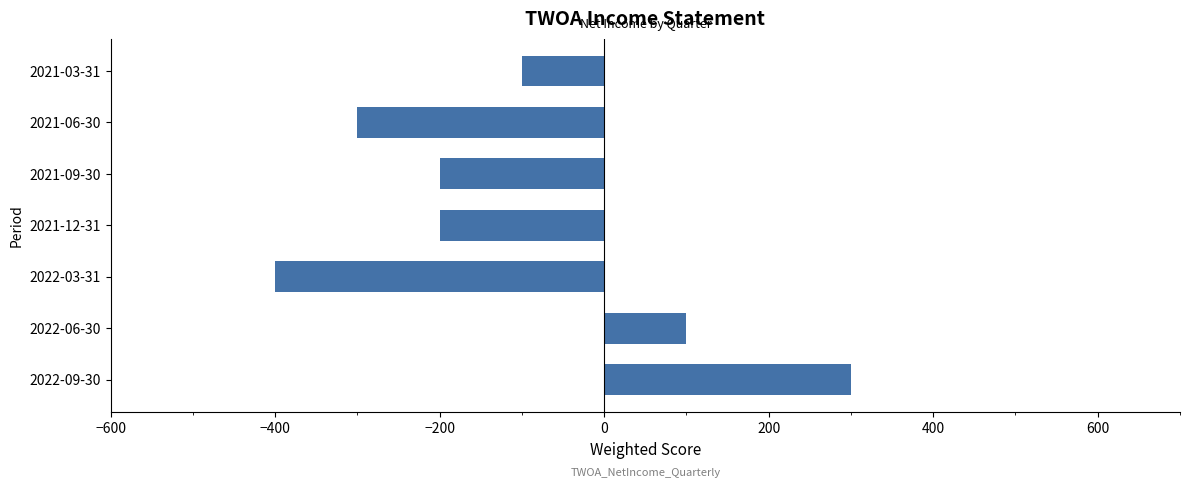

How many categories are shown in the chart?

7